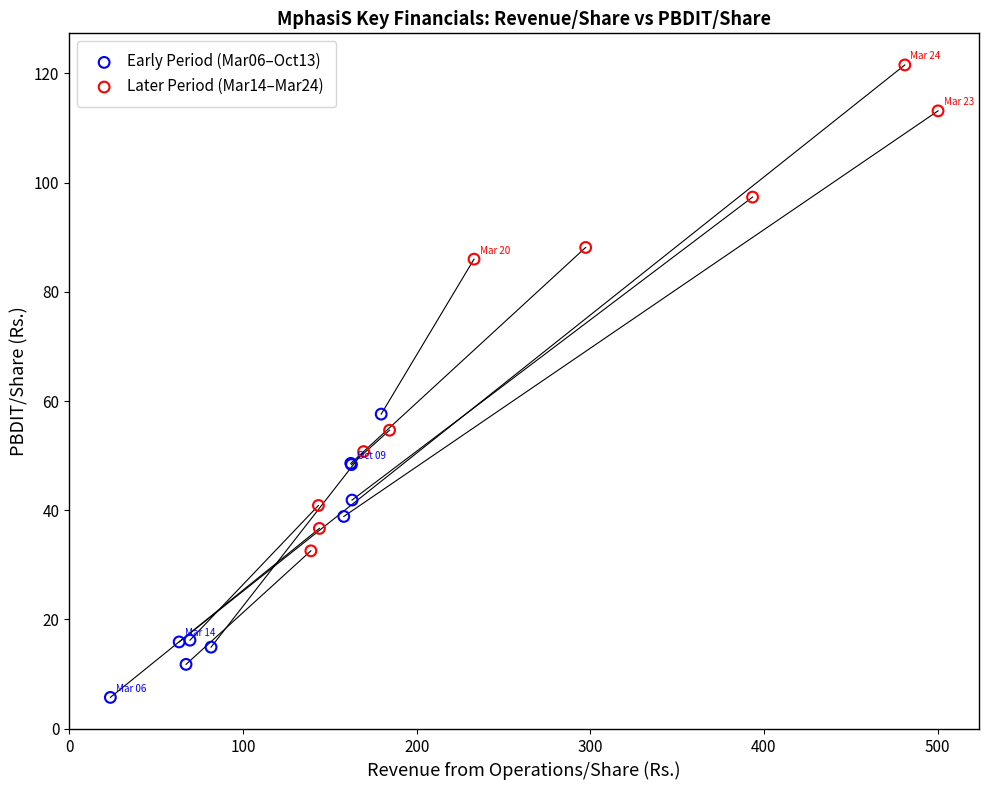

Which series reaches the minimum Y coordinate?

Early Period (Mar06–Oct13)